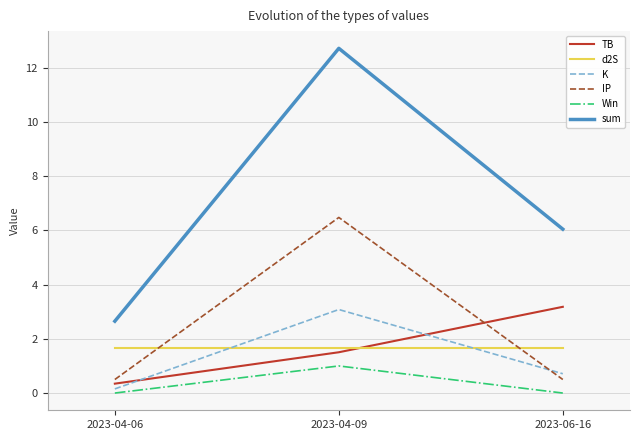

What is the difference between the TB values at 2023-06-16 and 2023-04-09?

1.7